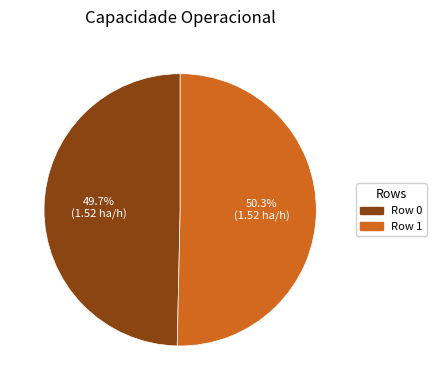

Is it true that Row 1 is 50% of the pie?

True